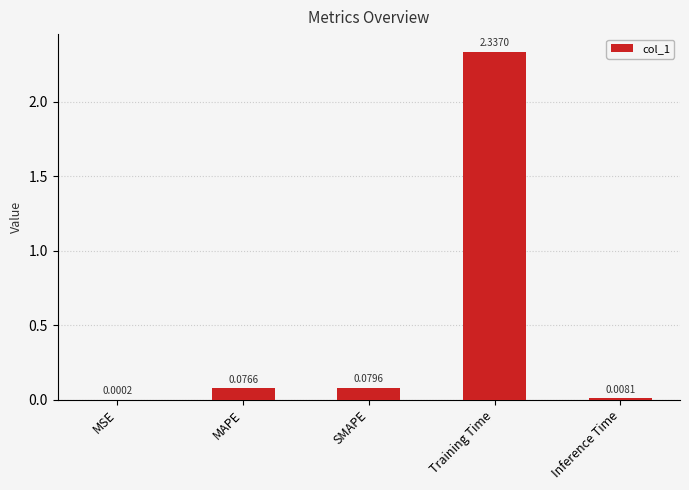

Which category has the highest value across all series?

Training Time